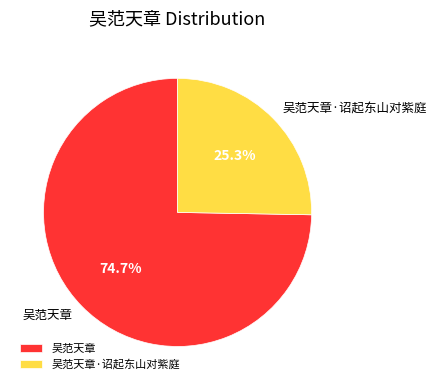

Count the number of slices in the pie.

2